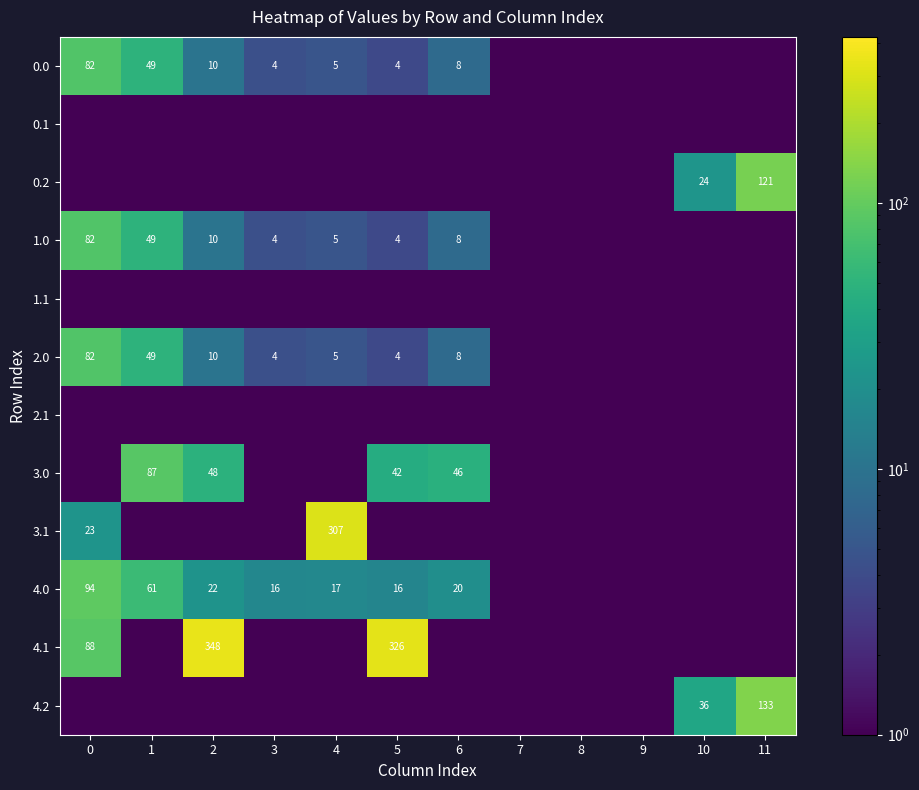

The value of 1.0 at 1 is 49.0. True or false?

True